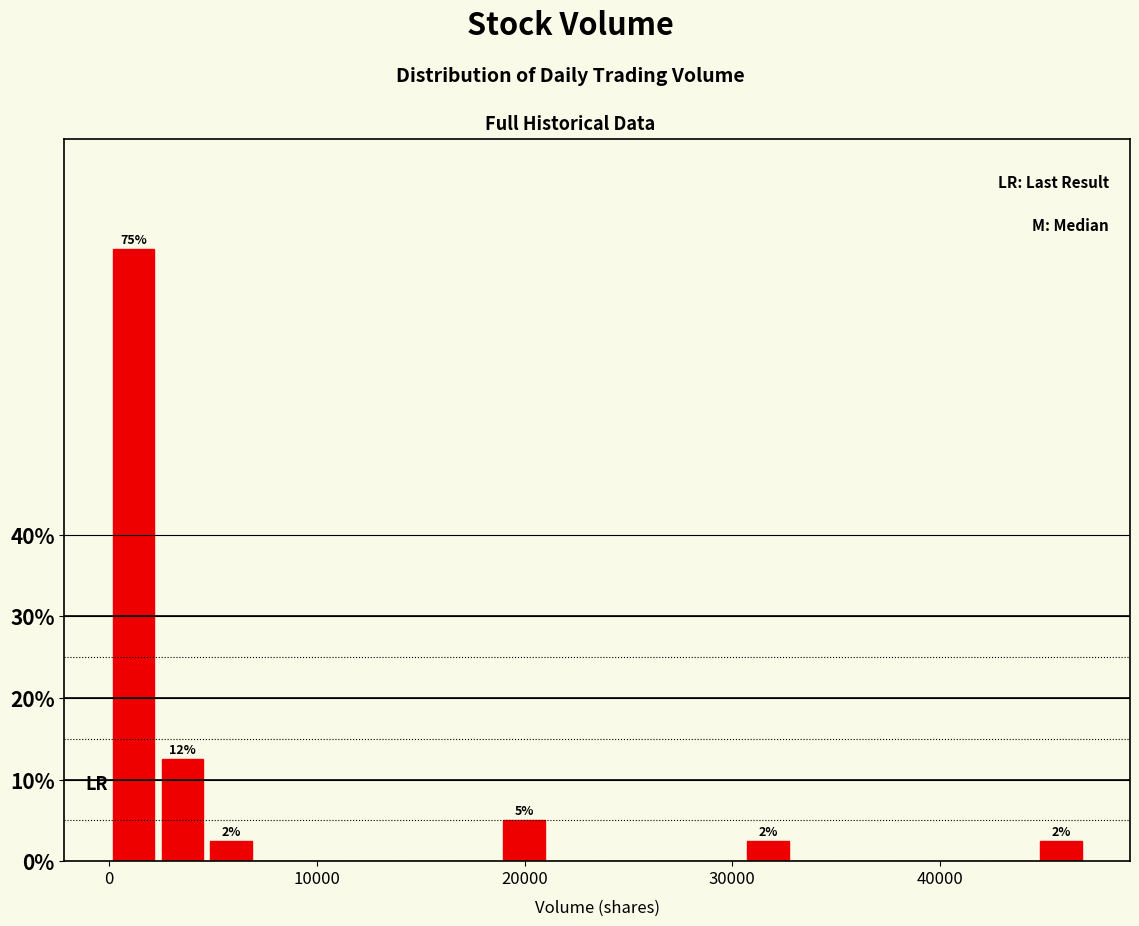

Around what value on the x-axis is the tallest bar? Give the approximate position of its centre, as read against the axis.

1000